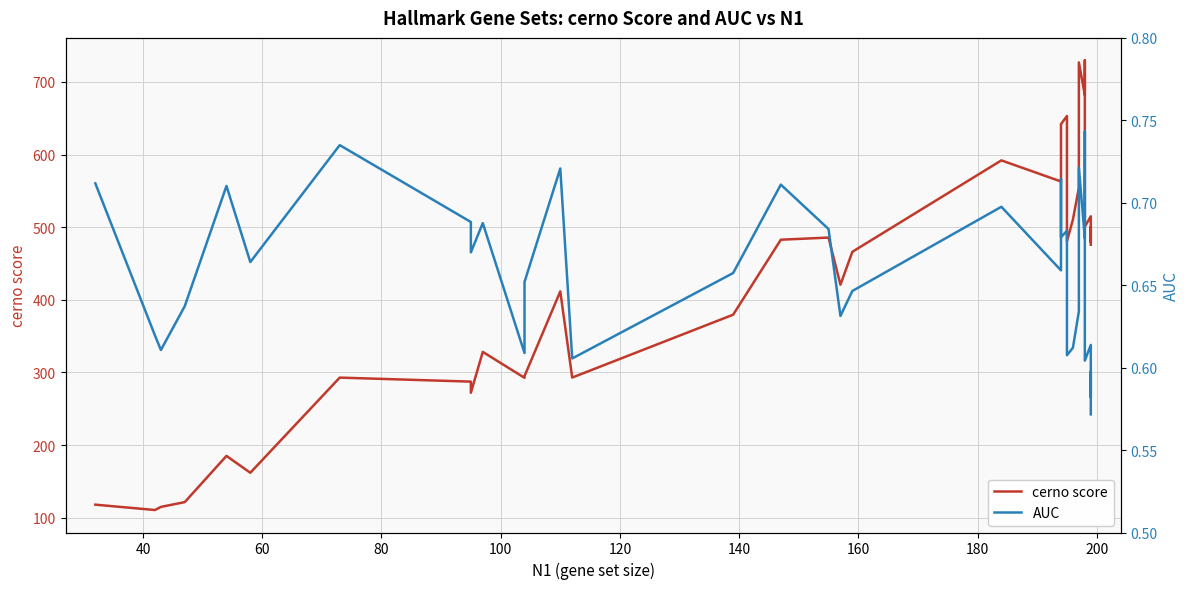

Which series has the largest range (max minus min)?

cerno score